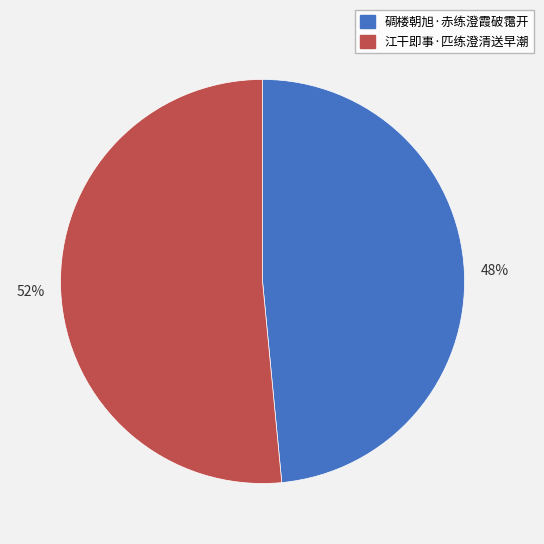

Which slice is the smallest?

碉楼朝旭·赤练澄霞破霭开